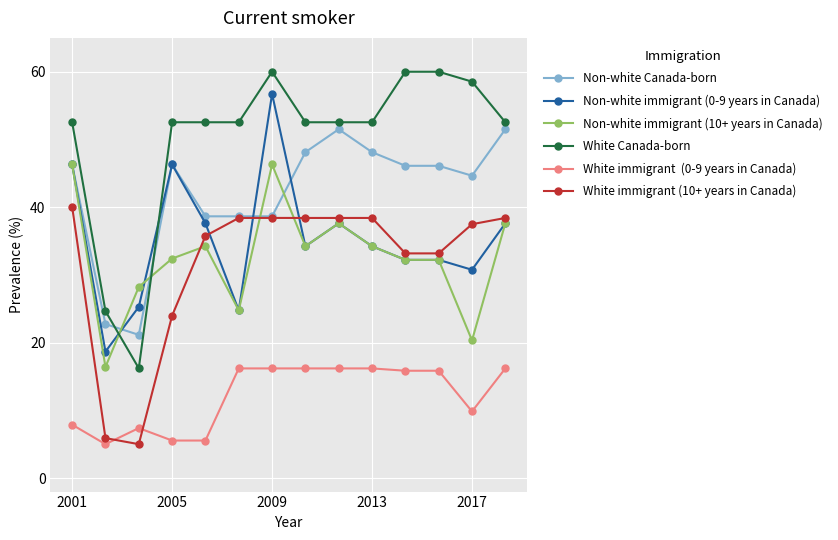

What is the greatest value displayed?

60.0